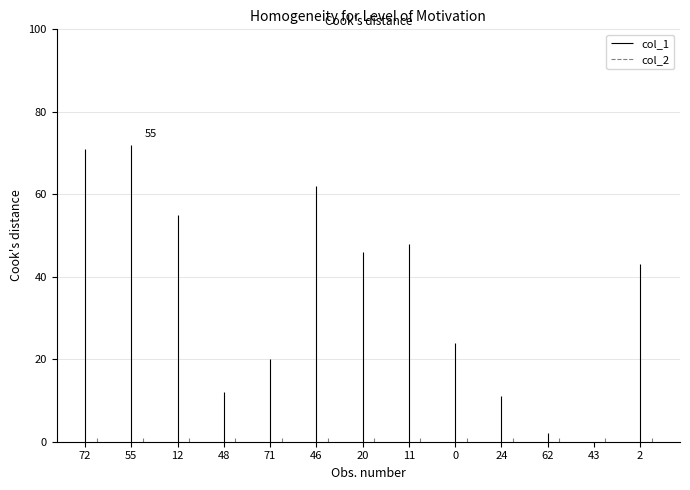

What is the highest value of the col_2 series?

1